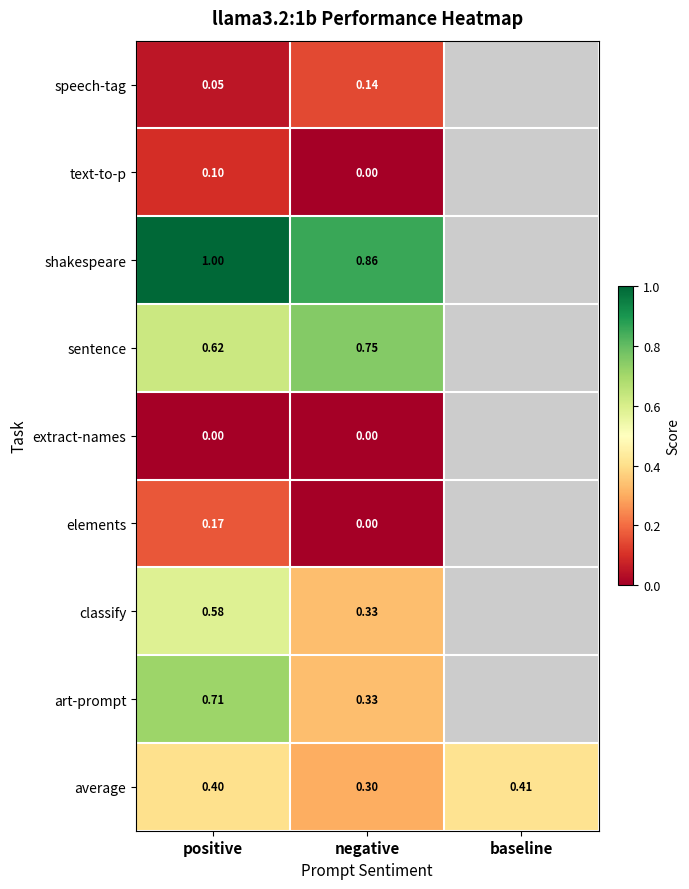

Which category has the lowest value across all series?

negative